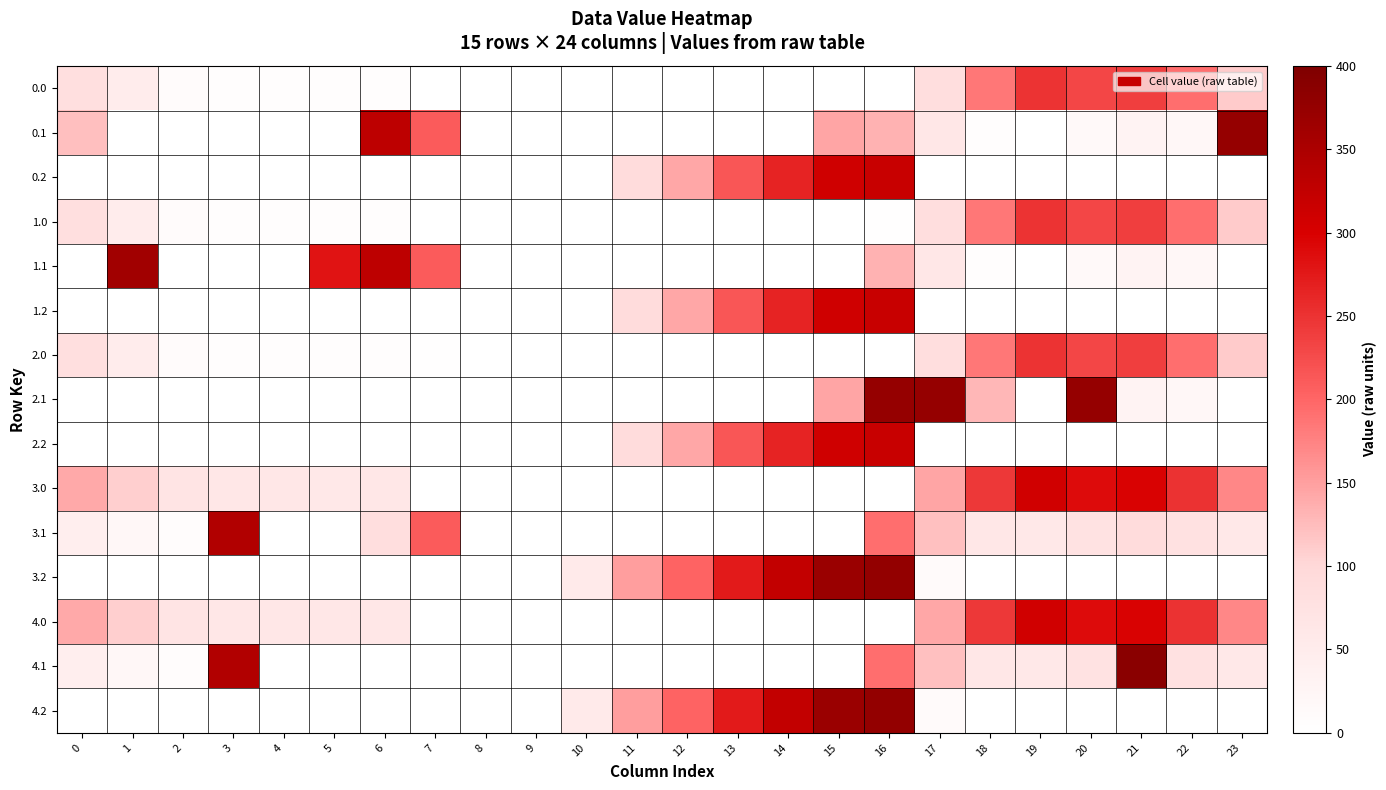

How many series are shown in this chart?

15